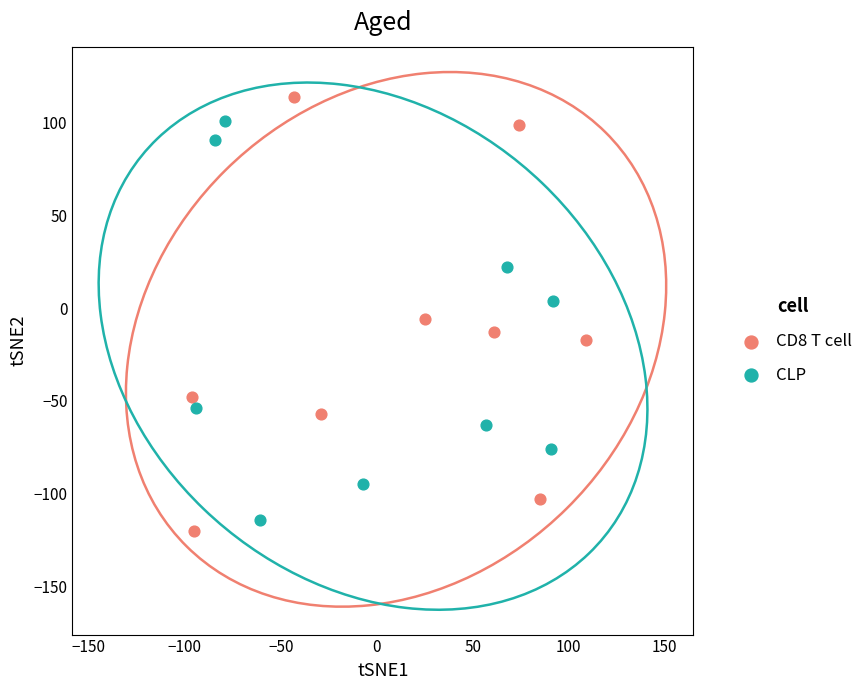

Which series has the largest Y range (max minus min)?

CD8 T cell